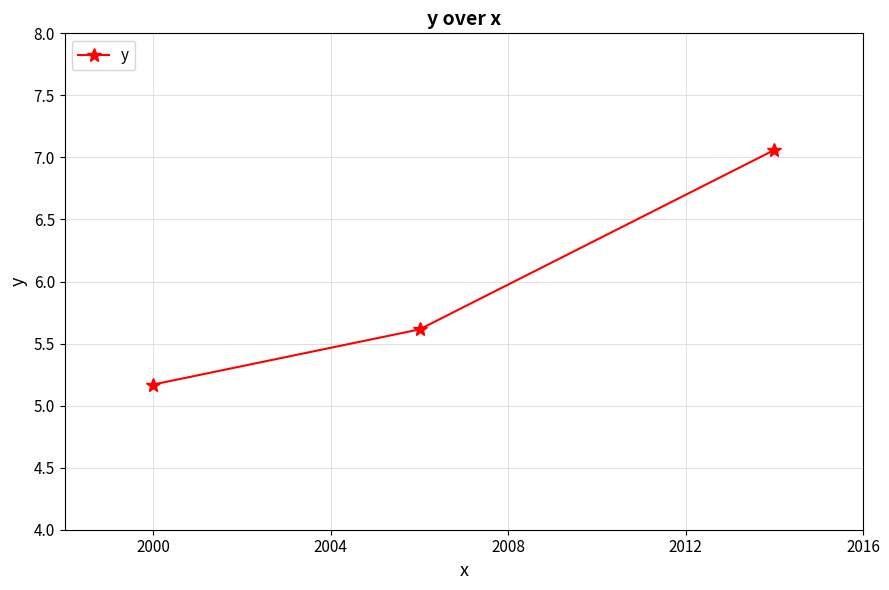

What is the maximum value shown in the chart?

7.1